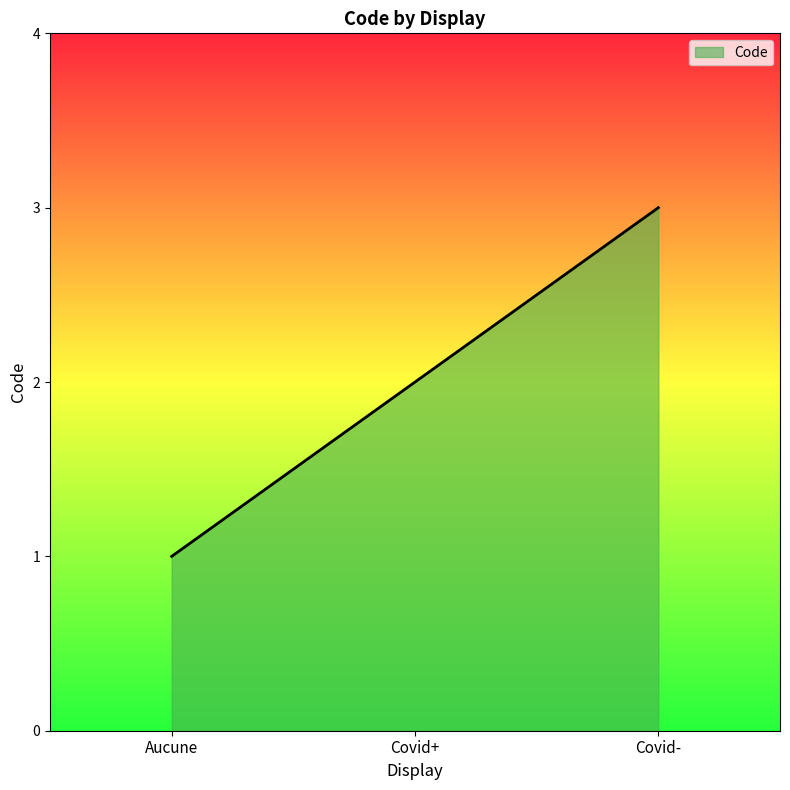

How many lines are shown in the chart?

1